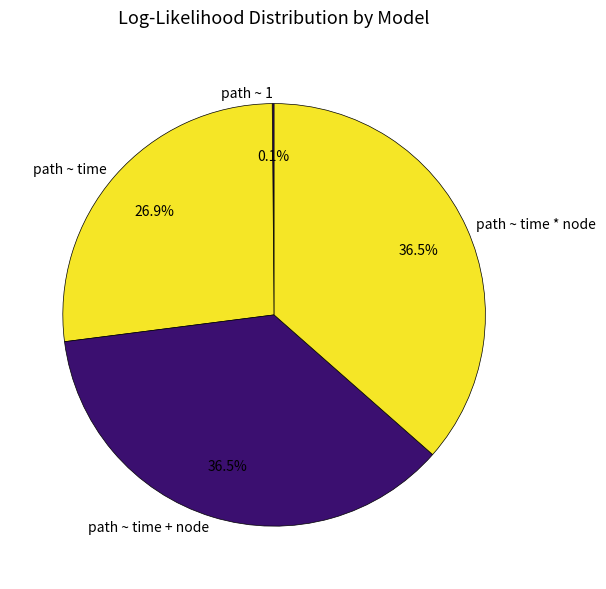

Between path ~ time and path ~ time + node, which is larger?

path ~ time + node